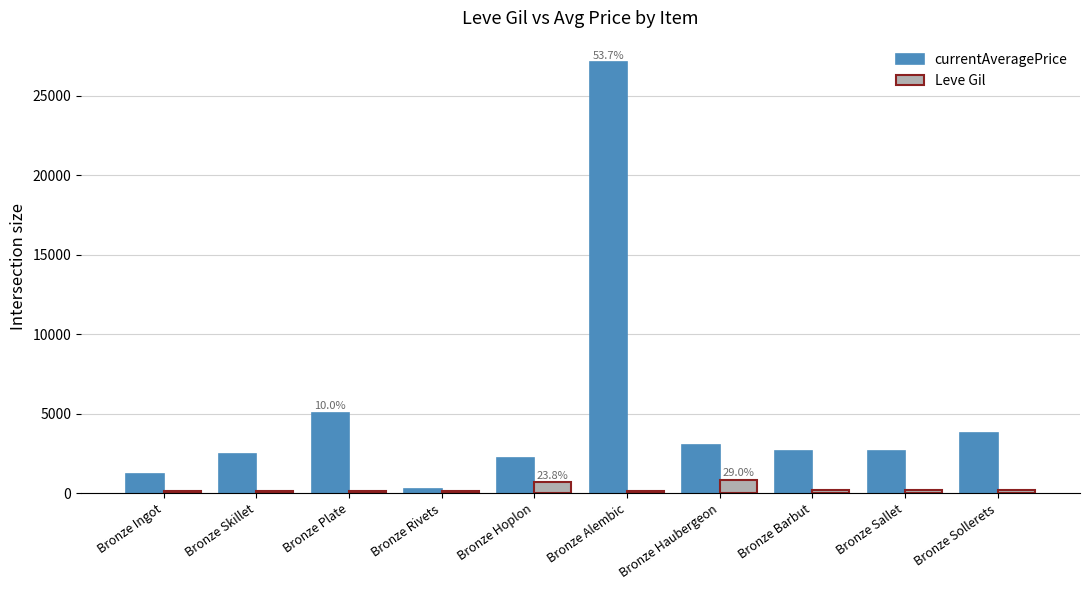

How many groups of bars are there?

10